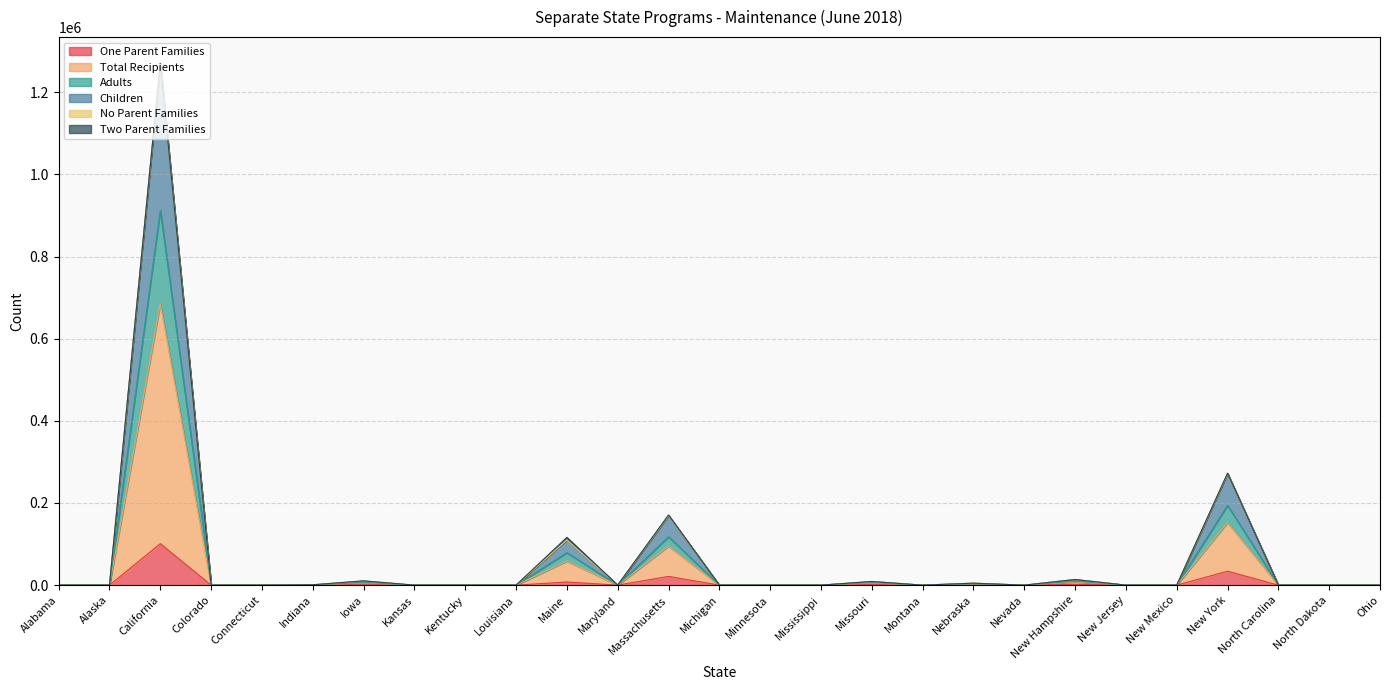

What is the maximum value for One Parent Families?

100943